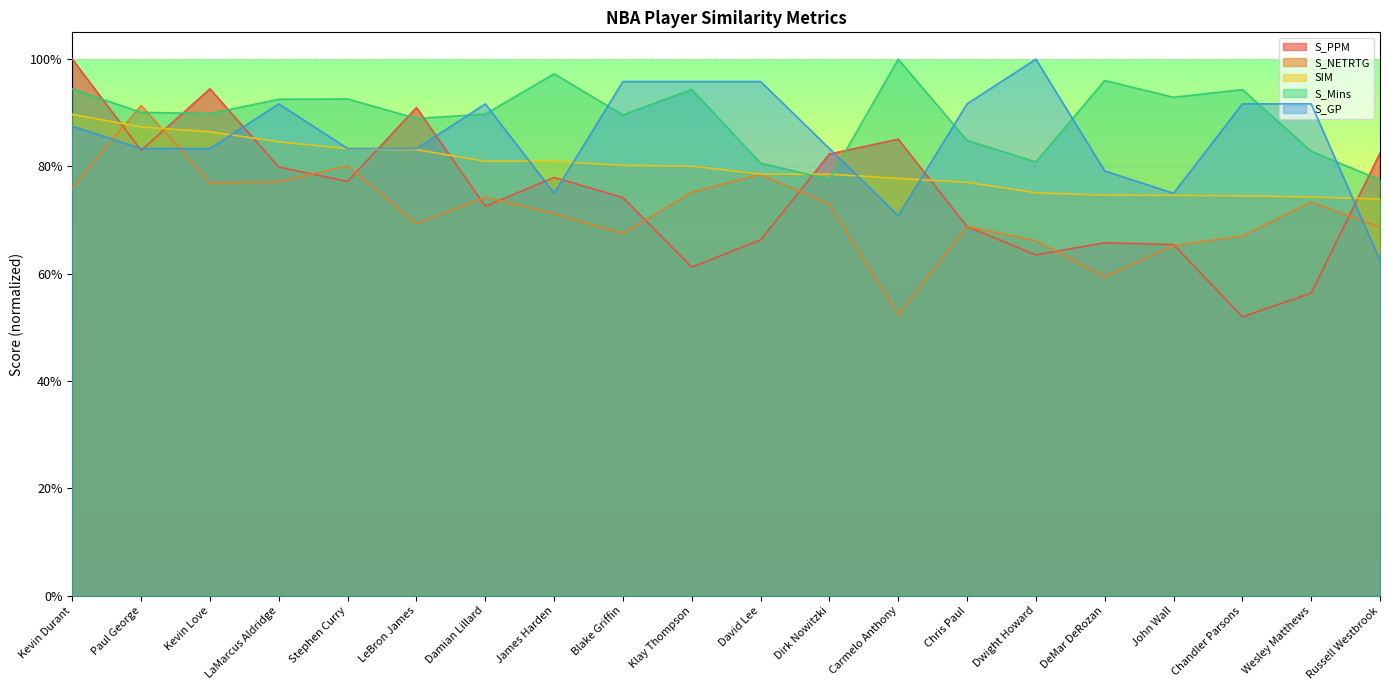

Where is S_NETRTG nearest to the value 0?

Carmelo Anthony